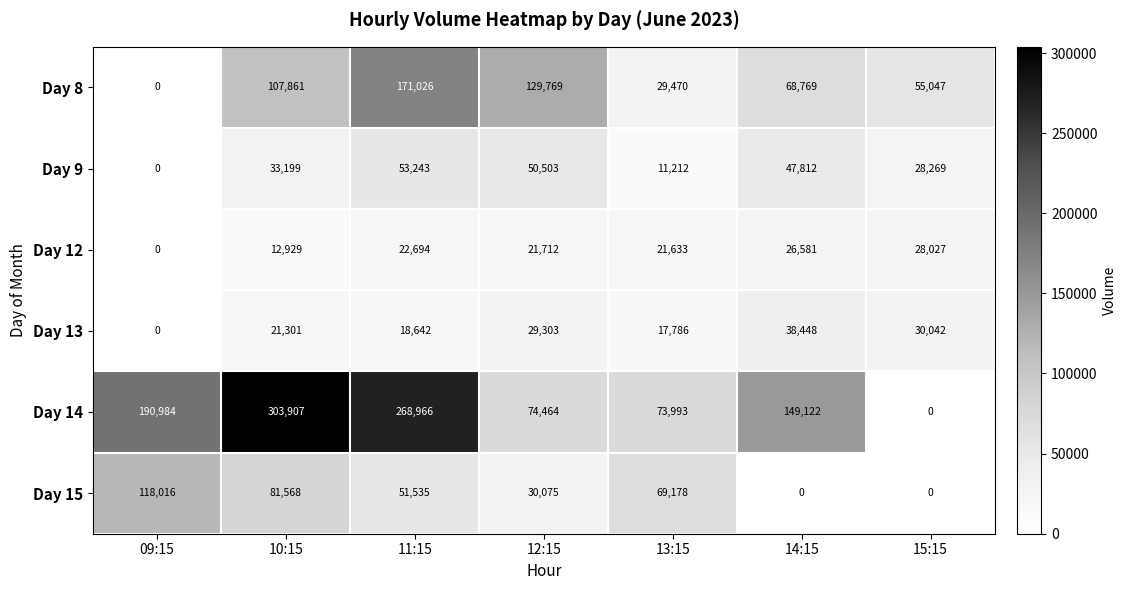

True or false: Day 12 has a value of 22694 at 11:15.

True